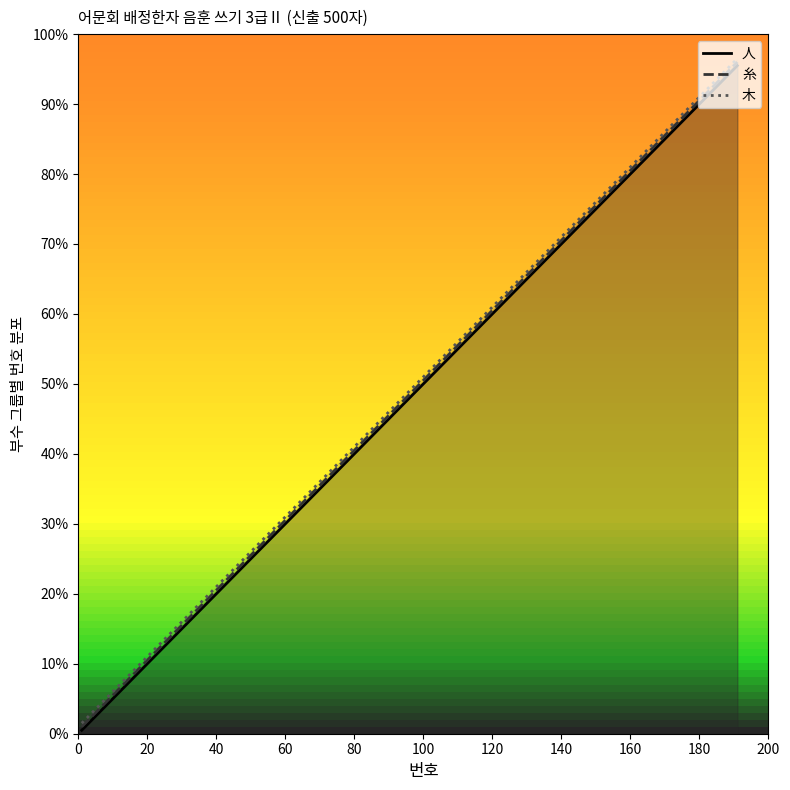

What is the greatest value displayed?

96.5